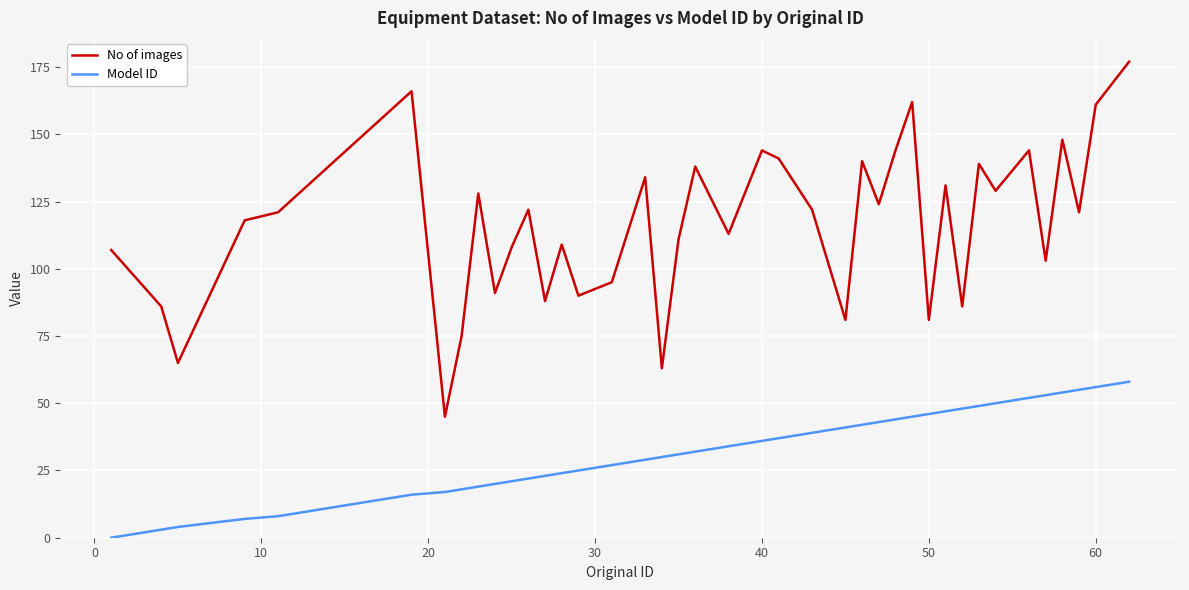

List the series in order of their overall mean, lowest first.

Model ID, No of images